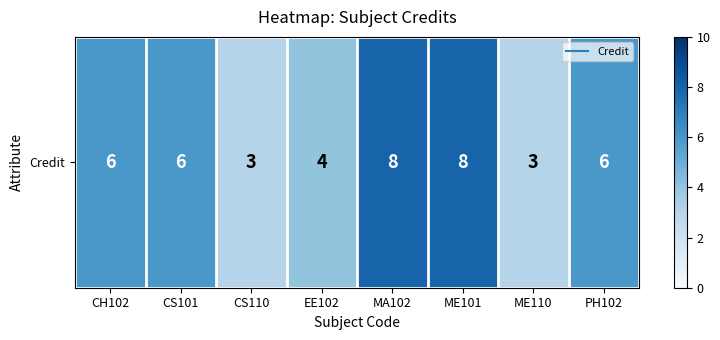

Reading right to left, transcribe all the data shown in this chart.

PH102=6	ME110=3	ME101=8	MA102=8	EE102=4	CS110=3	CS101=6	CH102=6